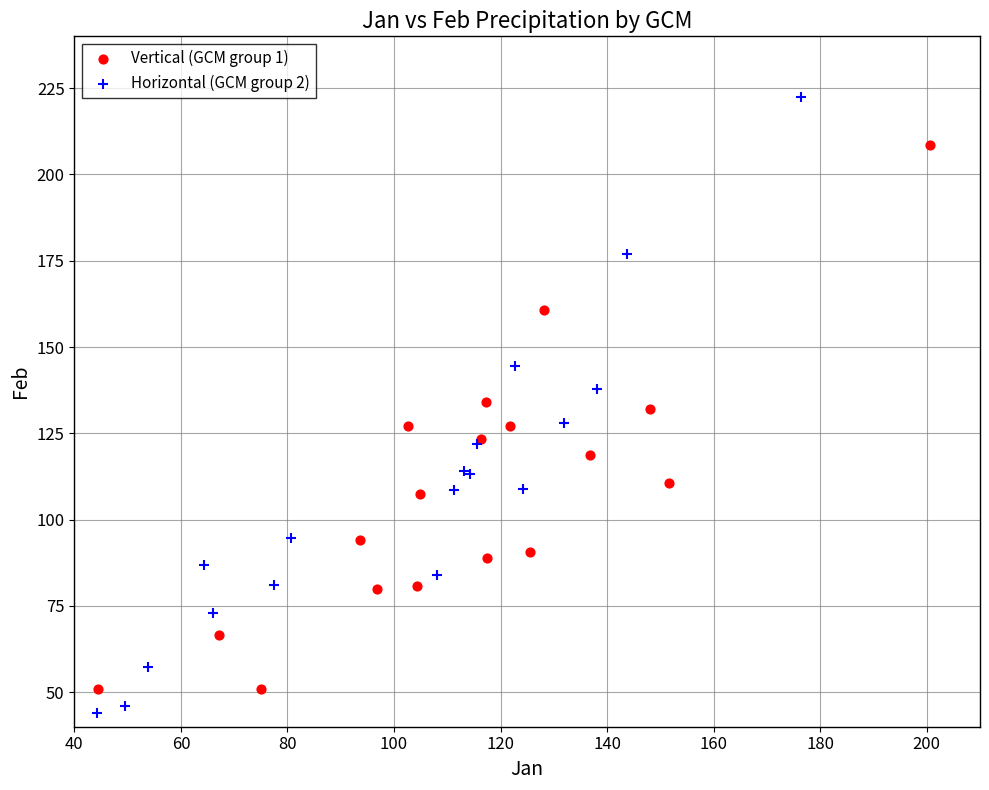

Which series reaches the maximum Y coordinate?

Horizontal (GCM group 2)